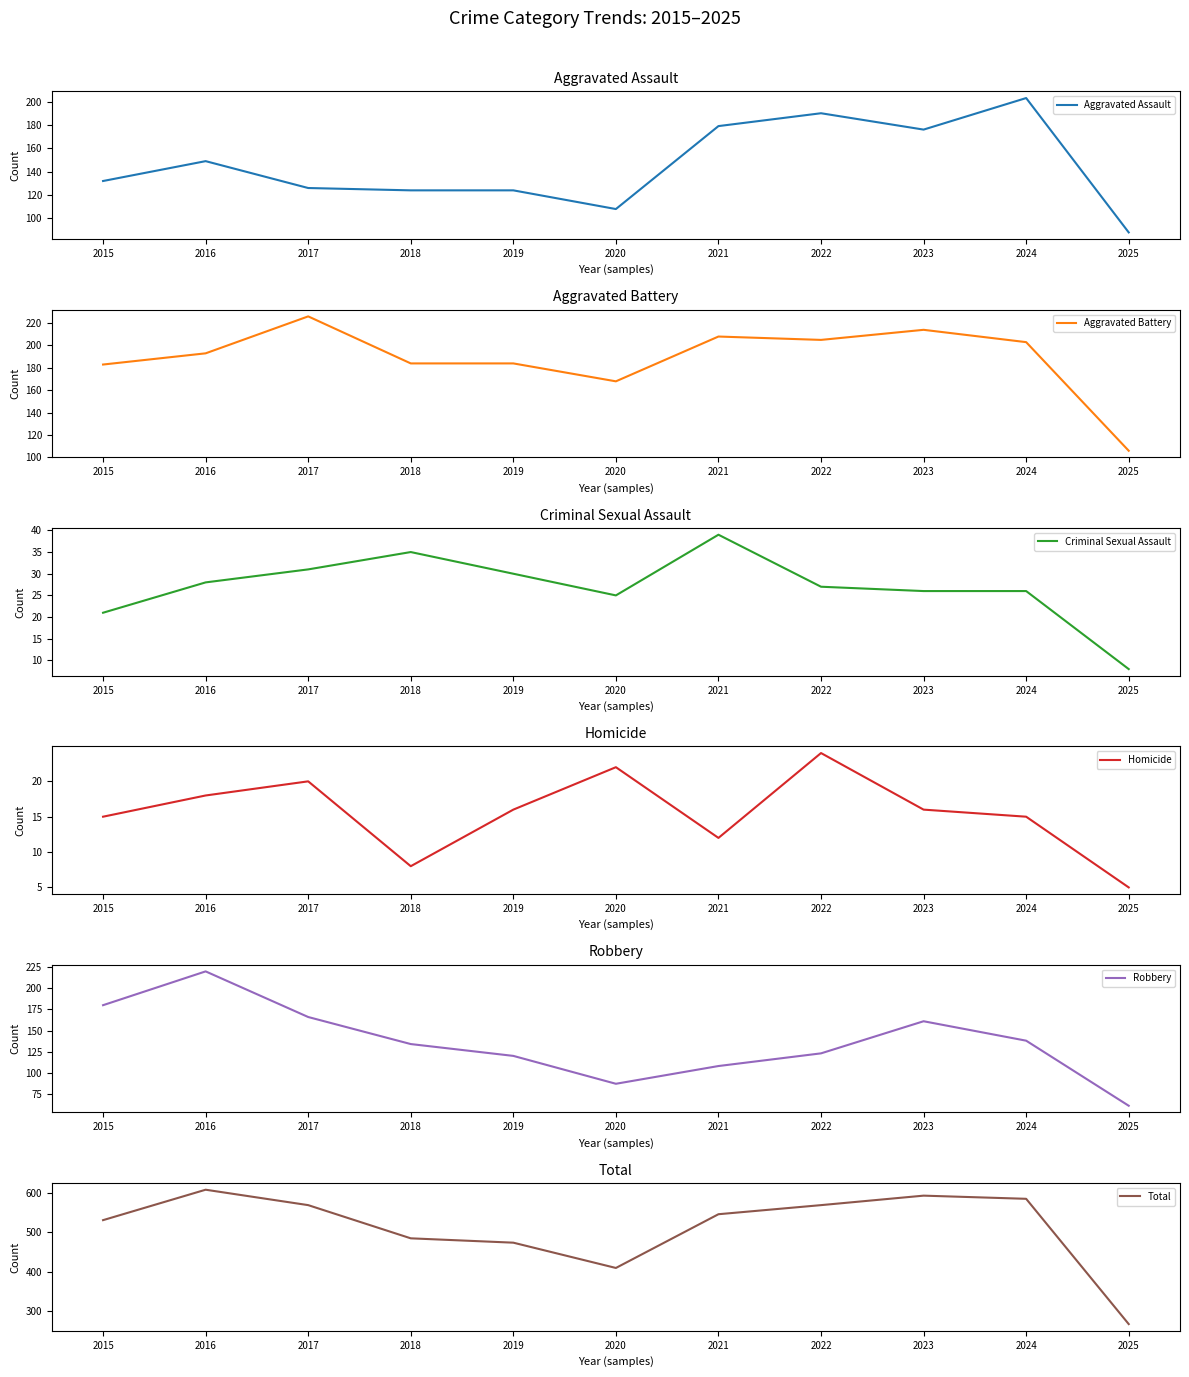

What is the sum of all Robbery values?

1498